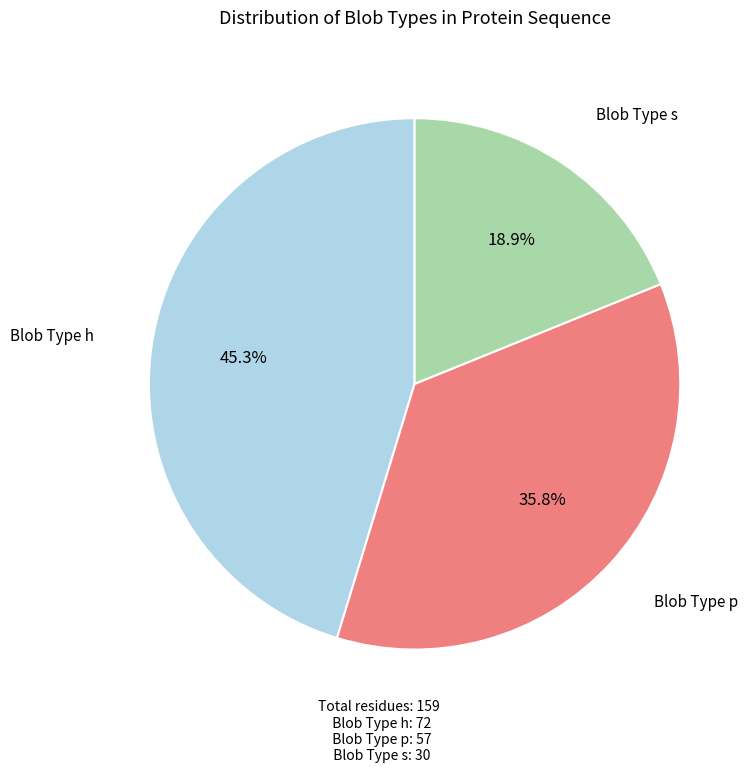

Which has a higher value, Blob Type p or Blob Type h?

Blob Type h